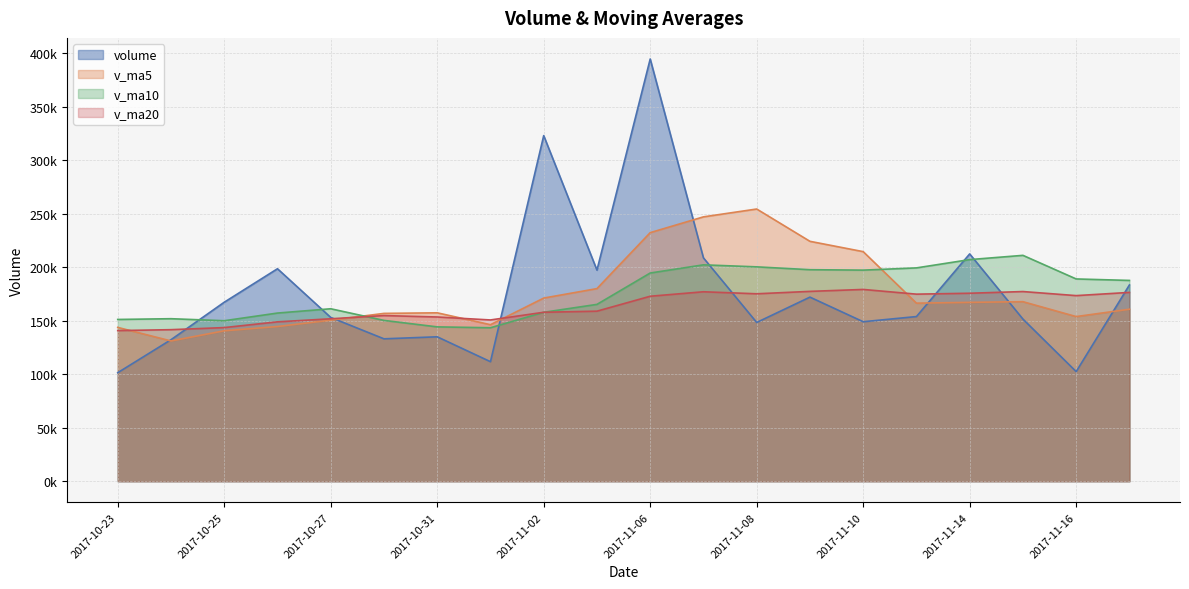

Between 2017-11-17 and 2017-11-08, which series saw the biggest shift?

v_ma5